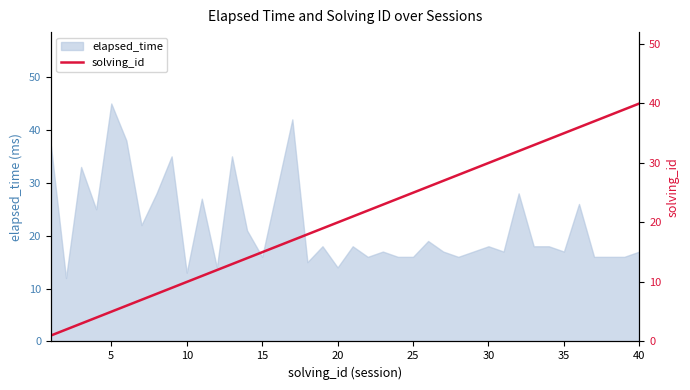

What is the minimum value for elapsed_time?

12